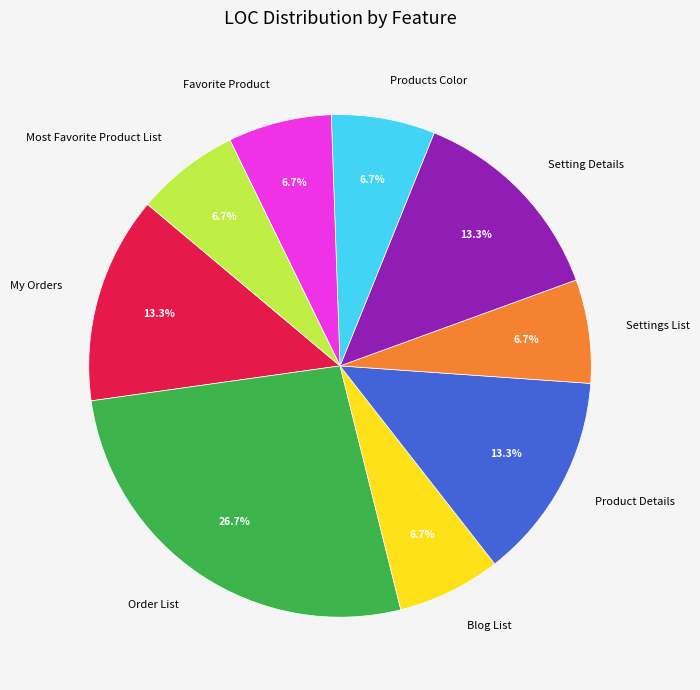

What is the largest slice in the pie chart?

Order List